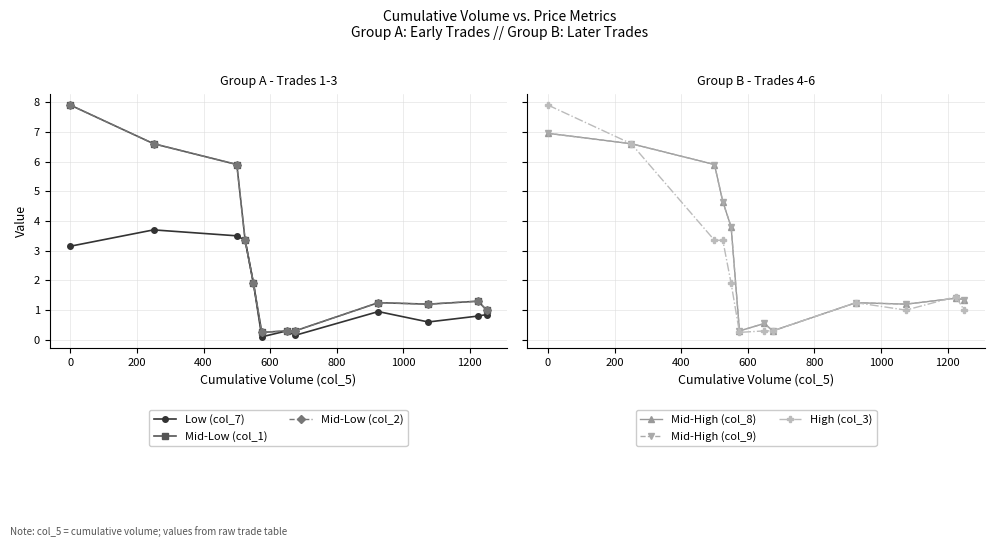

True or false: Mid-Low (col_1) and Mid-High (col_8) cross at least once.

False